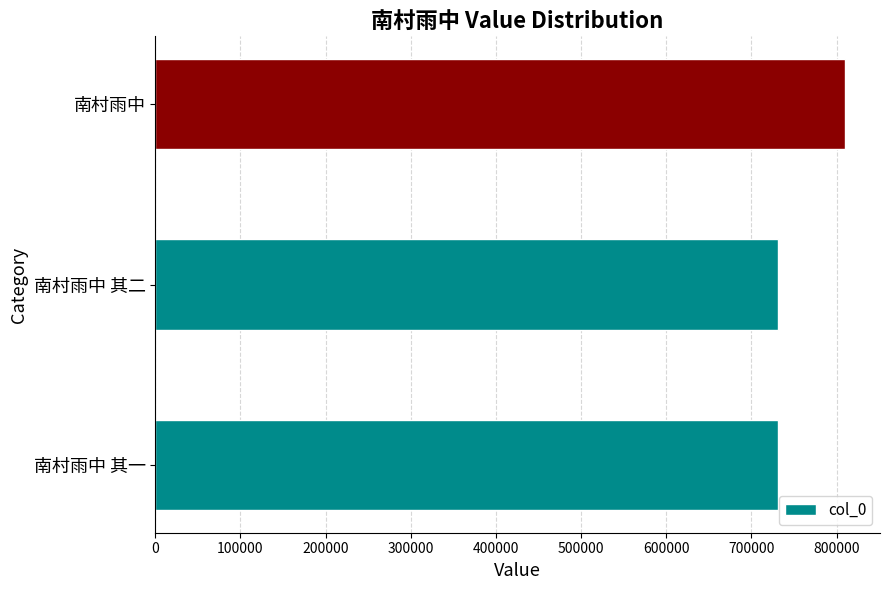

Between 南村雨中 其一 and 南村雨中, which is larger?

南村雨中